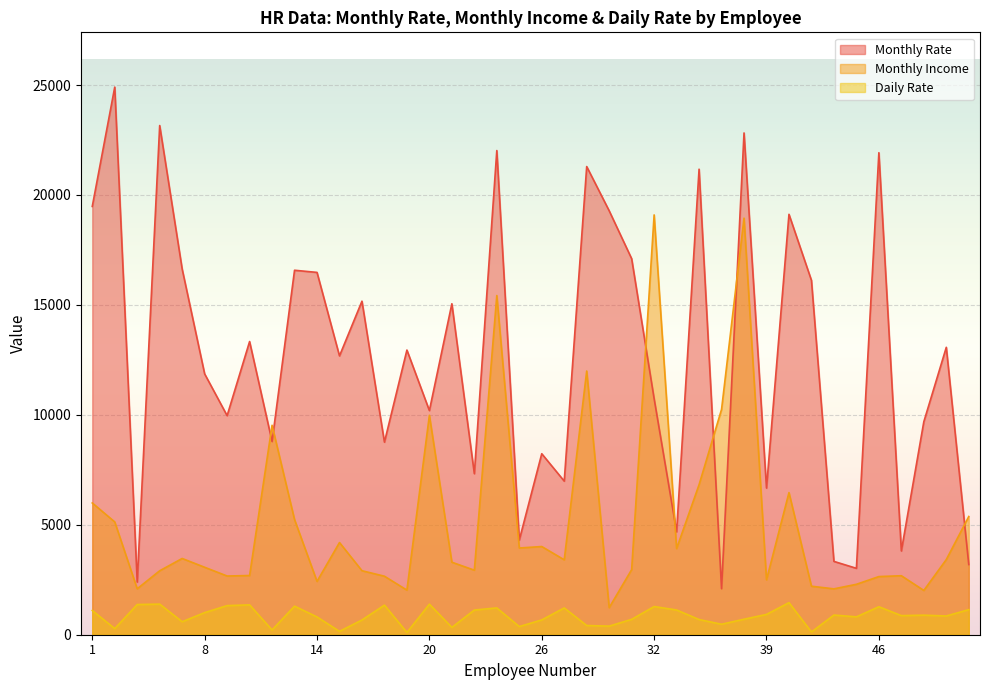

Which series has the largest range (max minus min)?

Monthly Rate